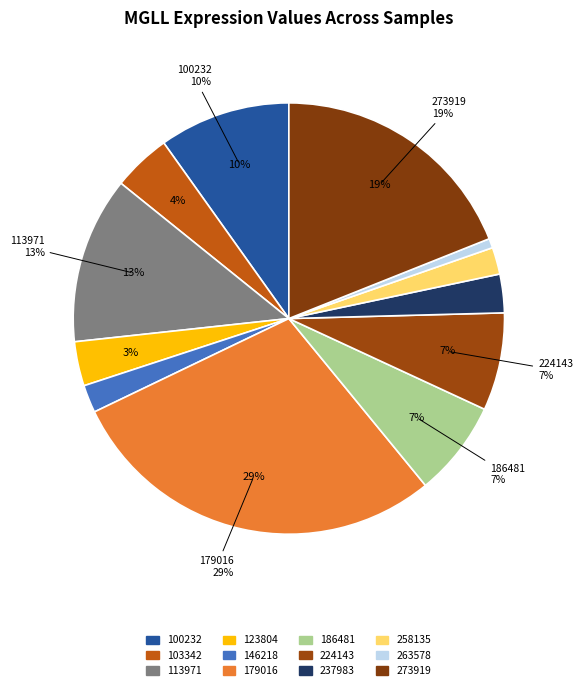

How many slices are in this pie chart?

12